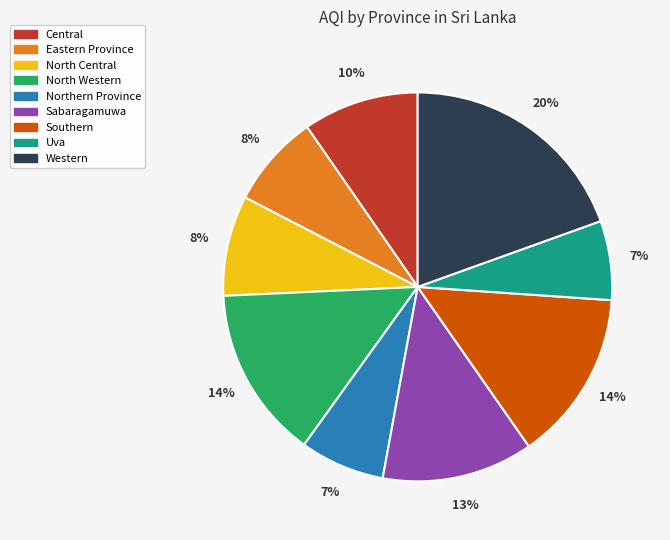

To the nearest percent, what is the average slice percentage?

11%